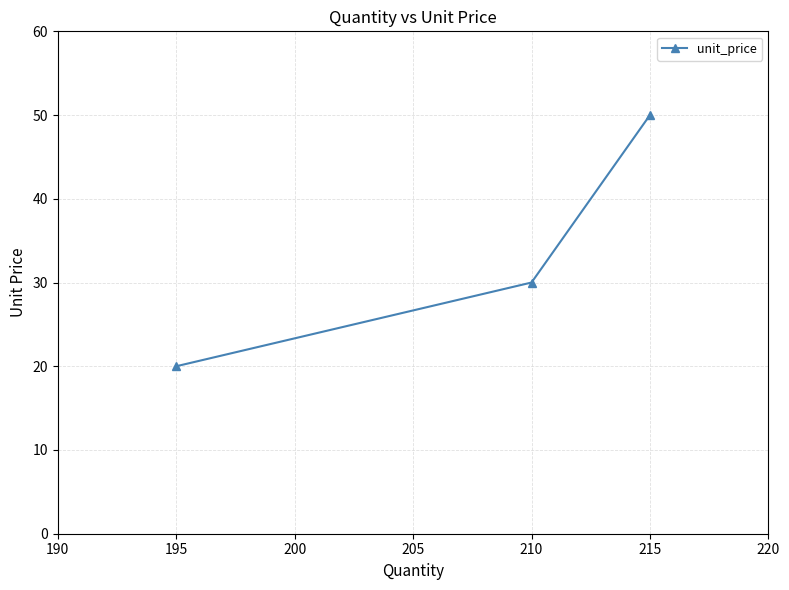

Count the values in the range 20 to 50.

3